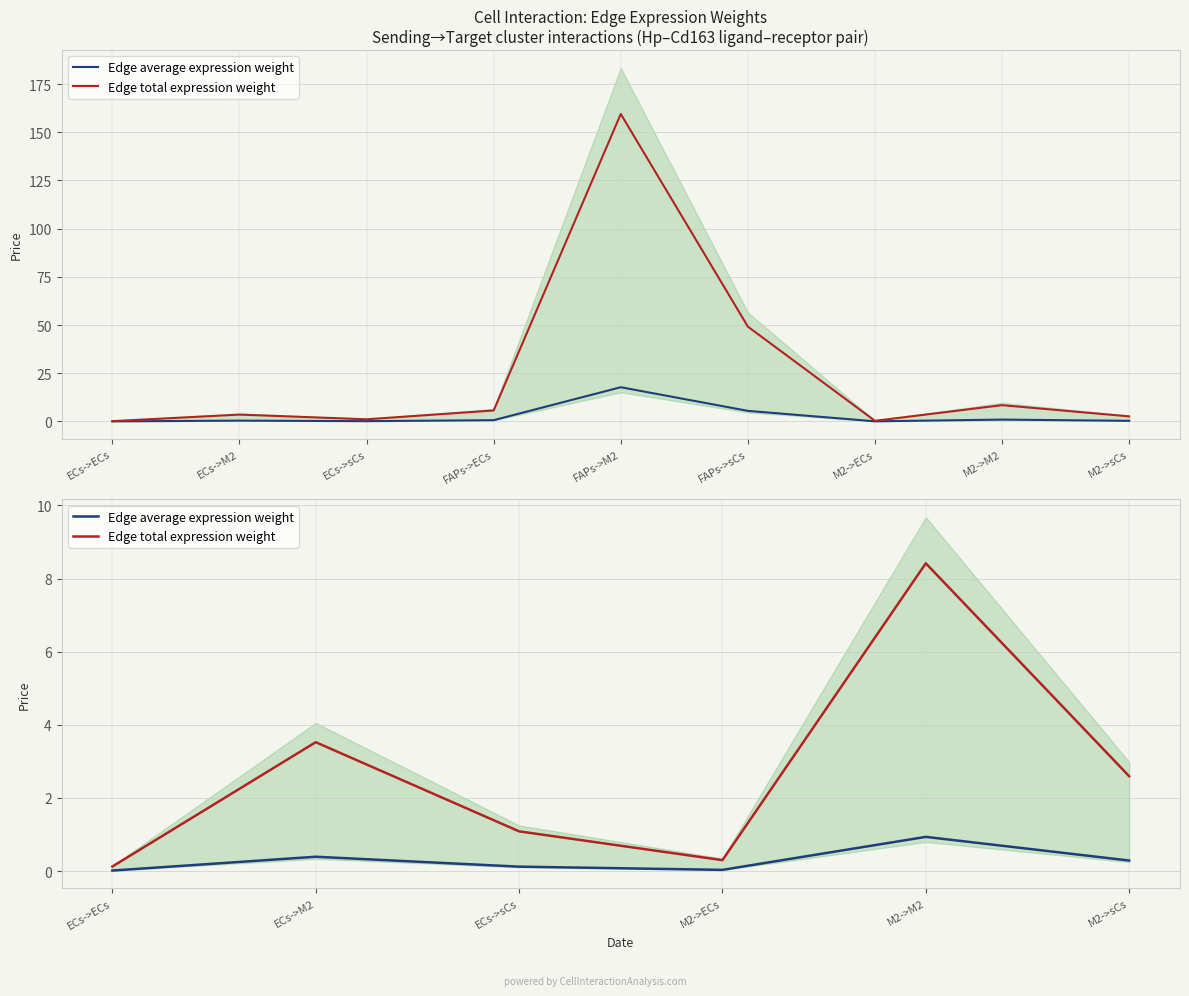

True or false: Edge total expression weight and Edge average expression weight cross at least once.

False